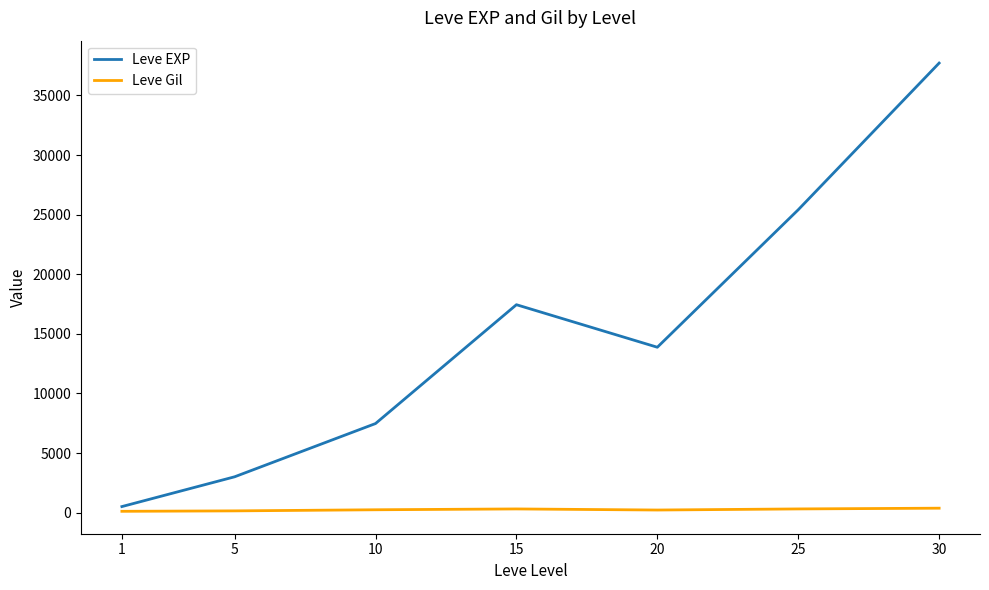

Between 10 and 30, which series saw the biggest shift?

Leve EXP